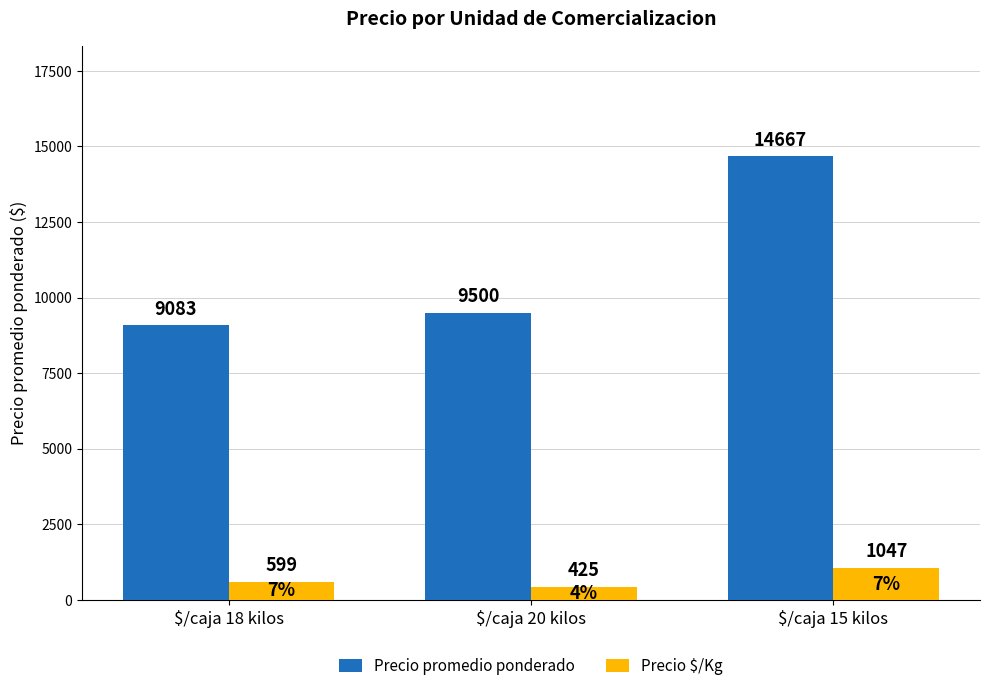

Which category has the highest value in the Precio promedio ponderado series?

$/caja 15 kilos